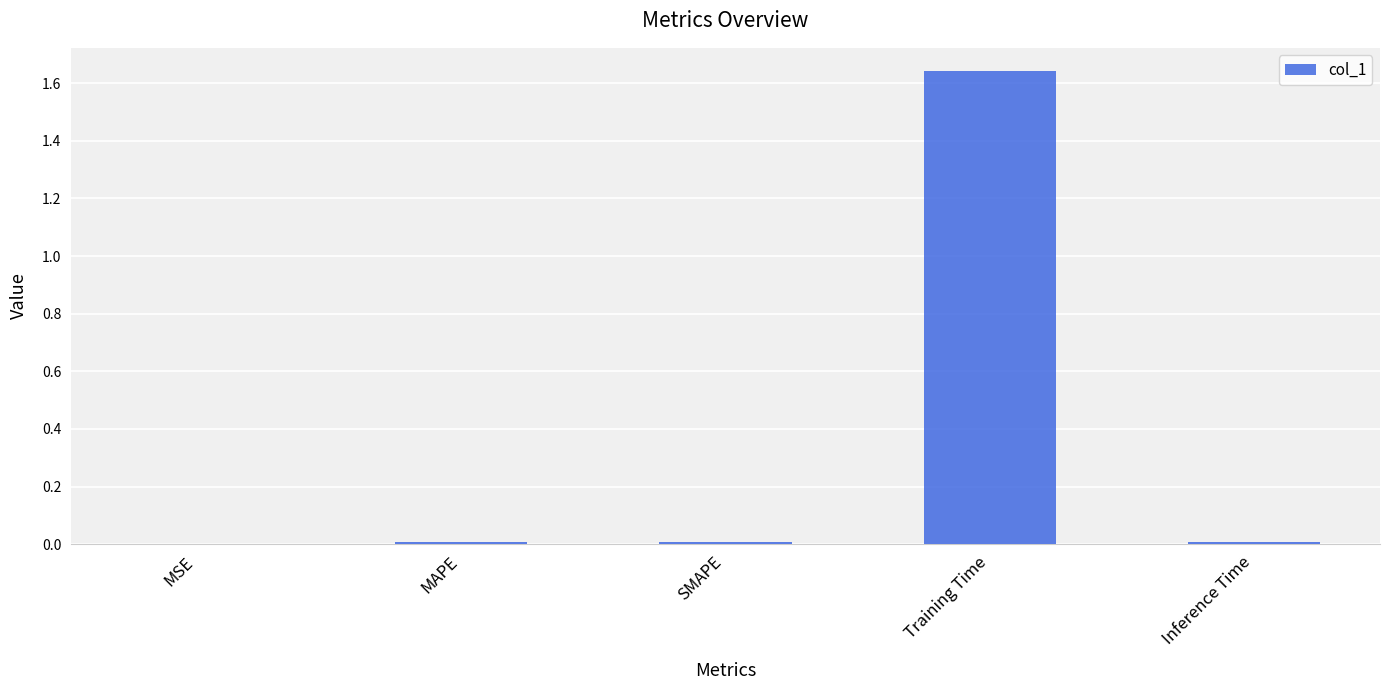

The value at SMAPE is 0.0. True or false?

True